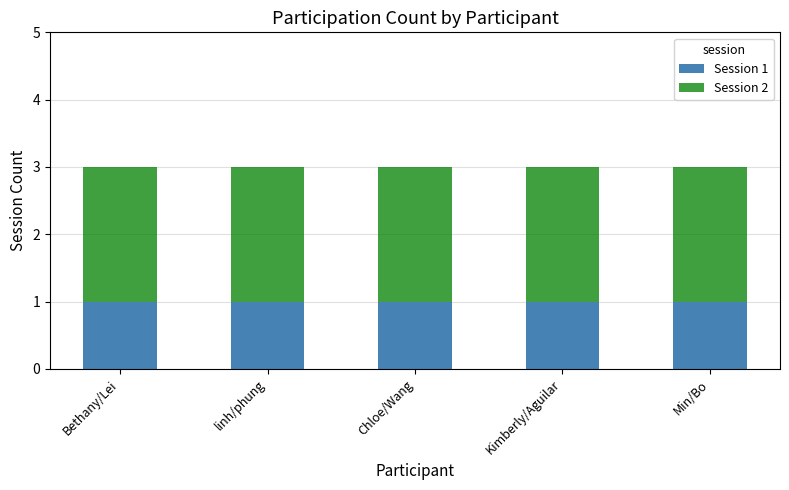

How many distinct data groups are displayed?

2